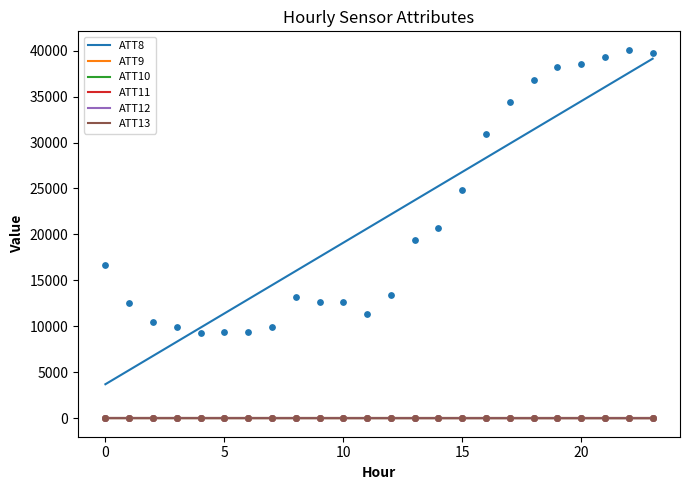

Which series contains the highest Y value?

ATT8